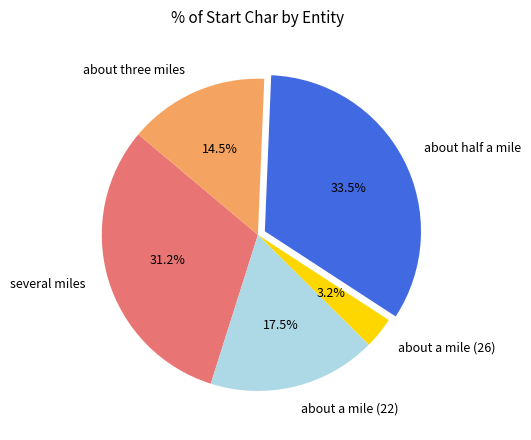

Does about half a mile account for over 50% of the chart?

No